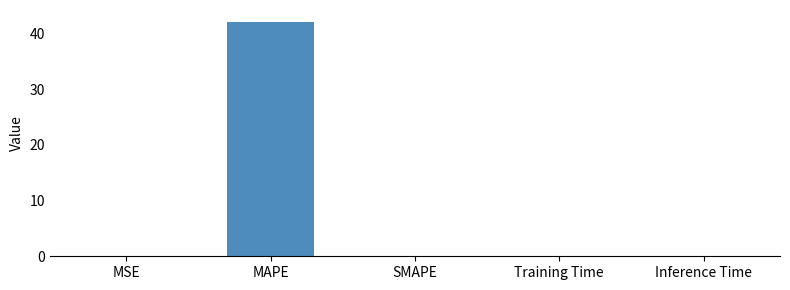

What is the sum of all values?

42.1